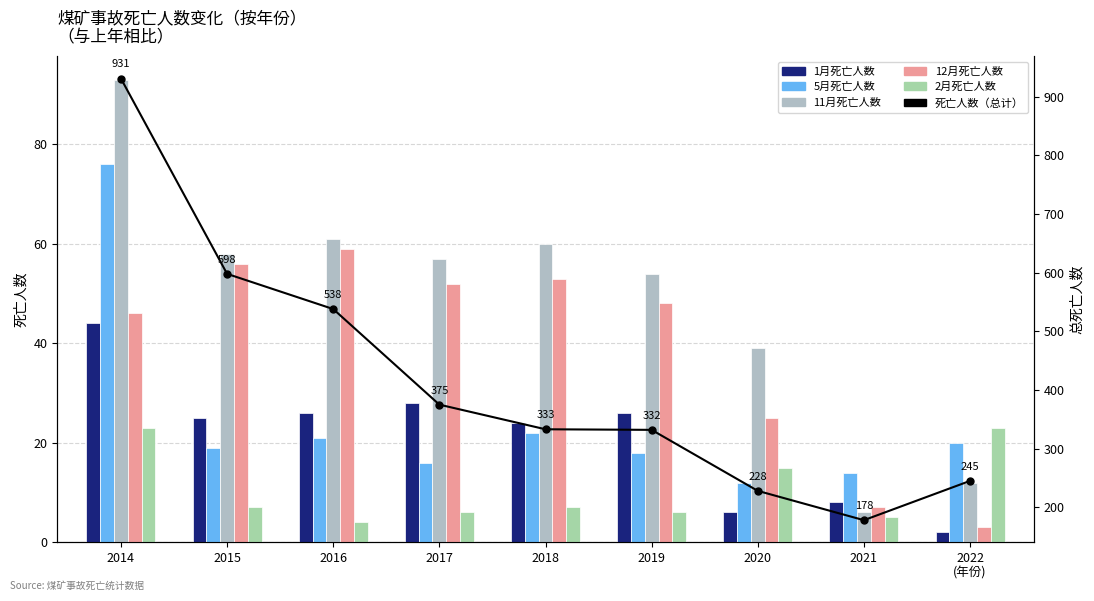

Is it true that 死亡人数（总计） equals 178 at 2021?

True